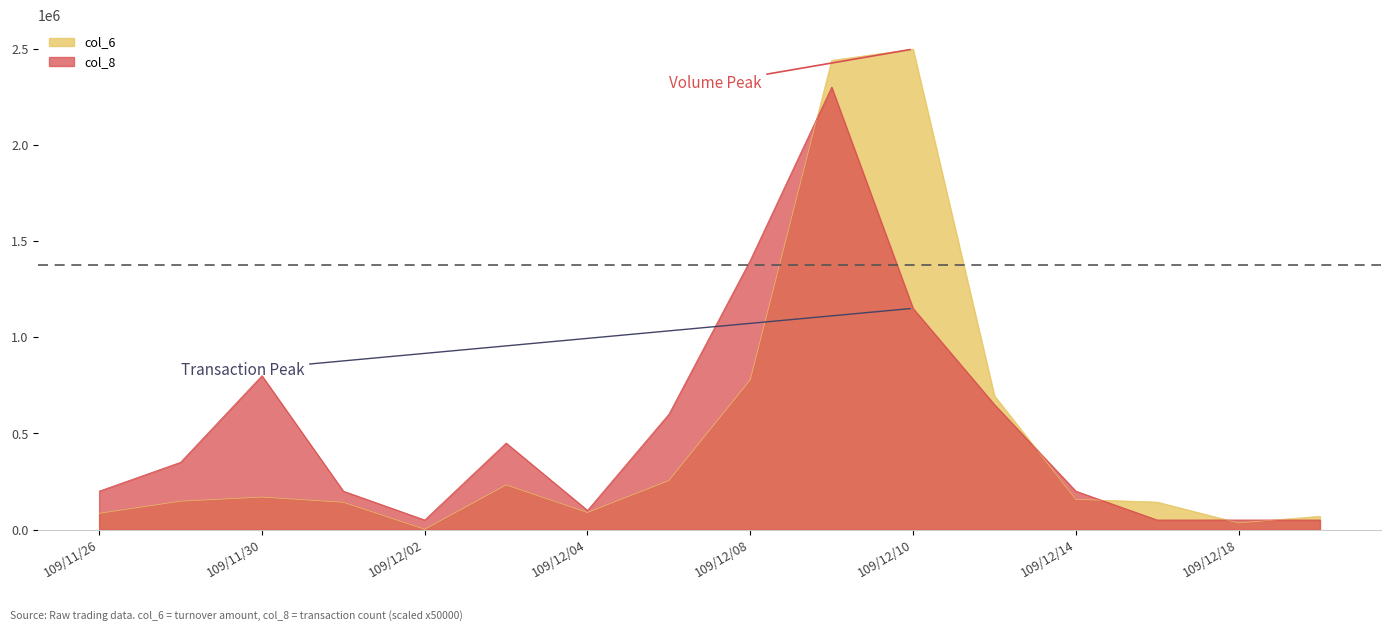

What position from the right is 109/12/10?

6